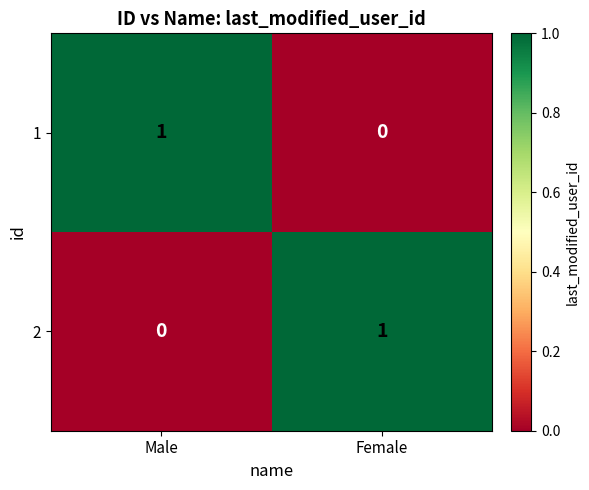

How many categories are shown in the chart?

2